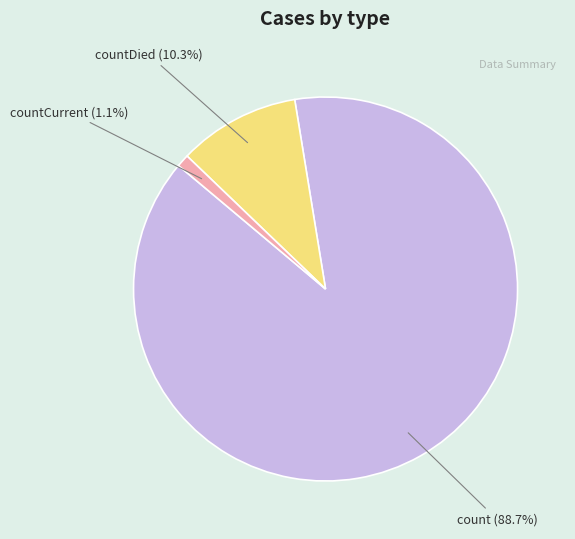

How many segments does this pie chart have?

3